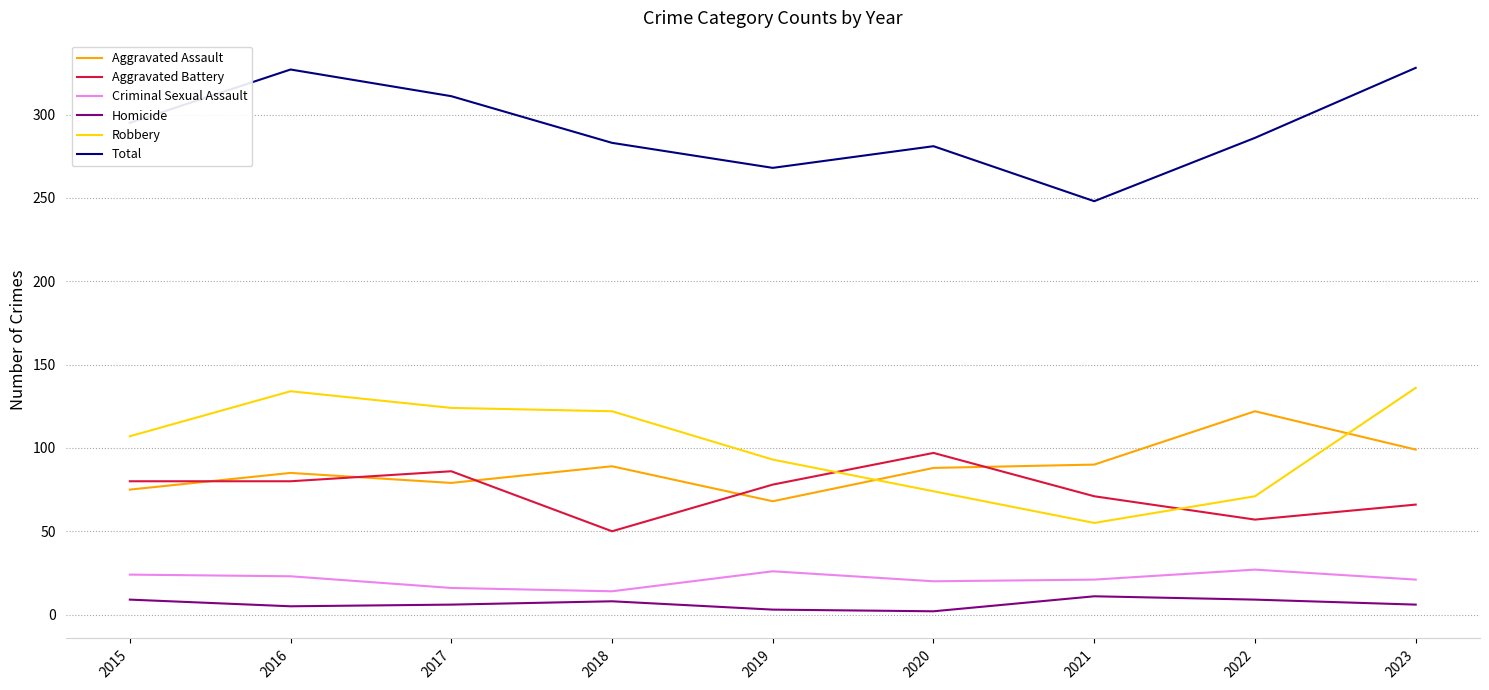

Between 2019 and 2022, which series saw the biggest shift?

Aggravated Assault